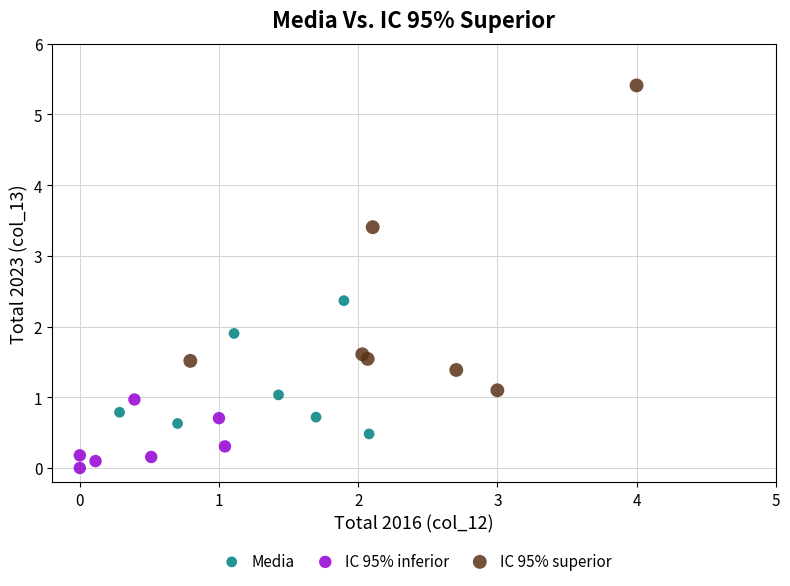

Which series contains the lowest Y value?

IC 95% inferior